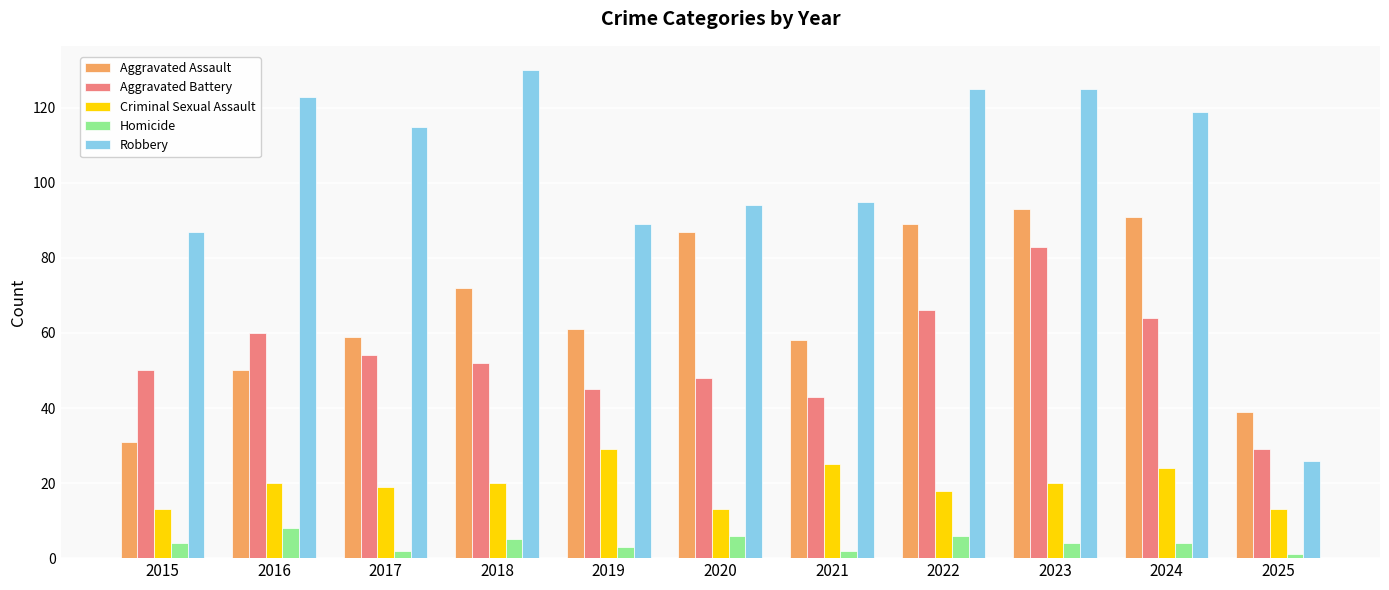

Which series changed the most between 2022 and 2025?

Robbery